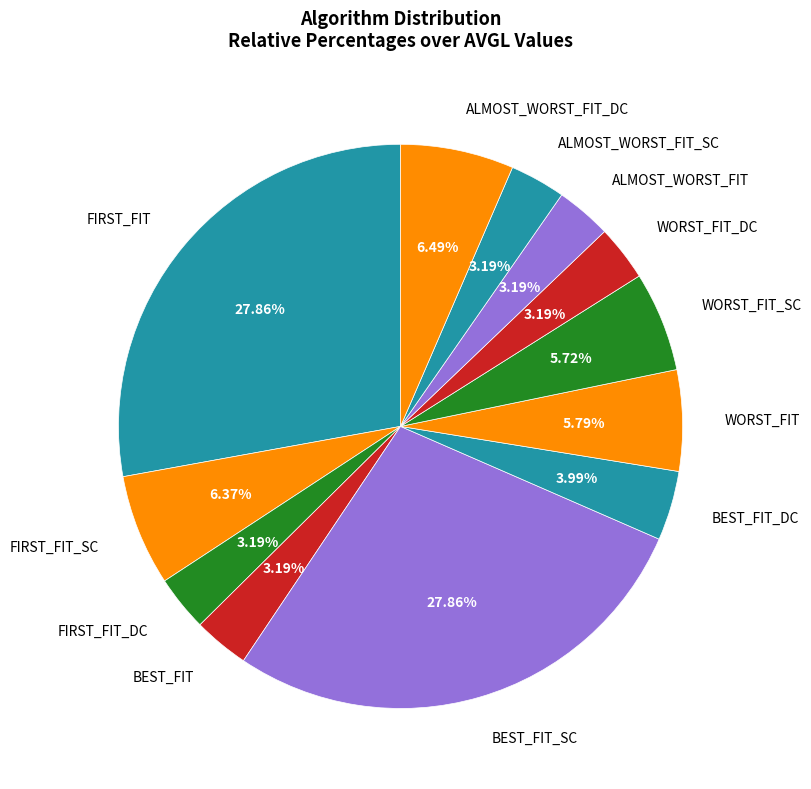

What is the total percentage of FIRST_FIT and ALMOST_WORST_FIT?

31.0%